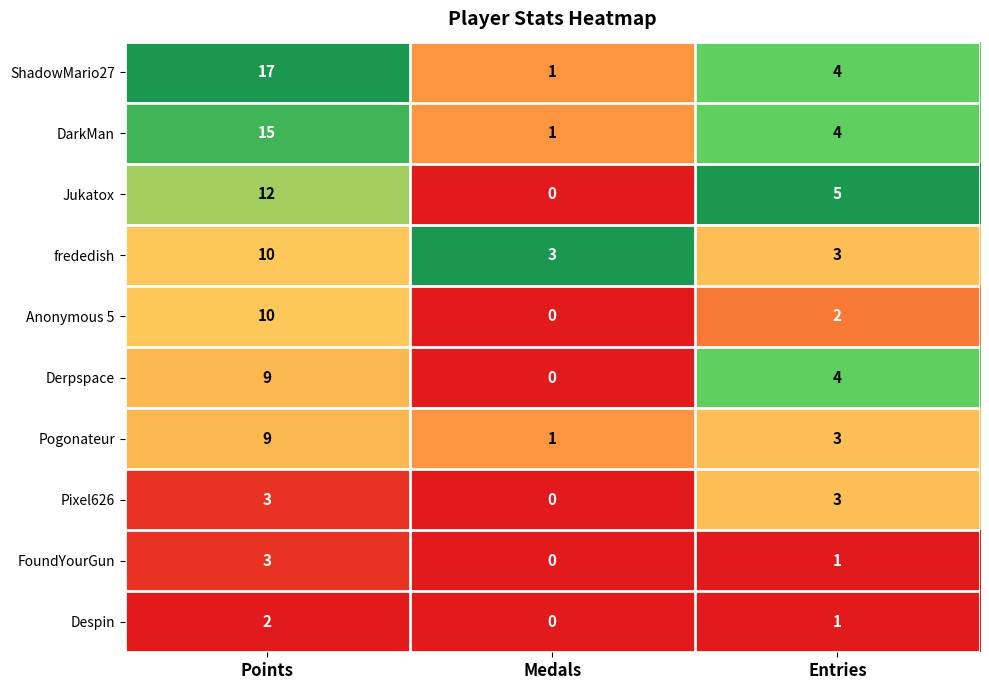

True or false: ShadowMario27 has a value of 4 at Entries.

True